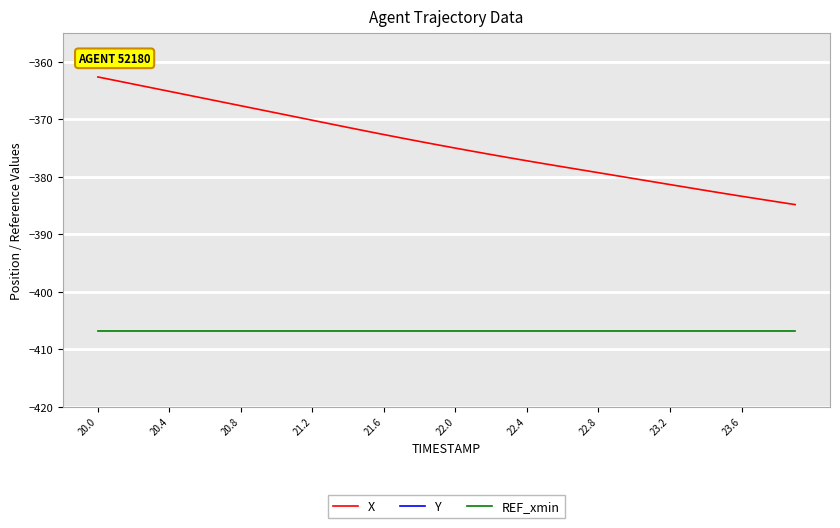

How many series are shown in this chart?

3